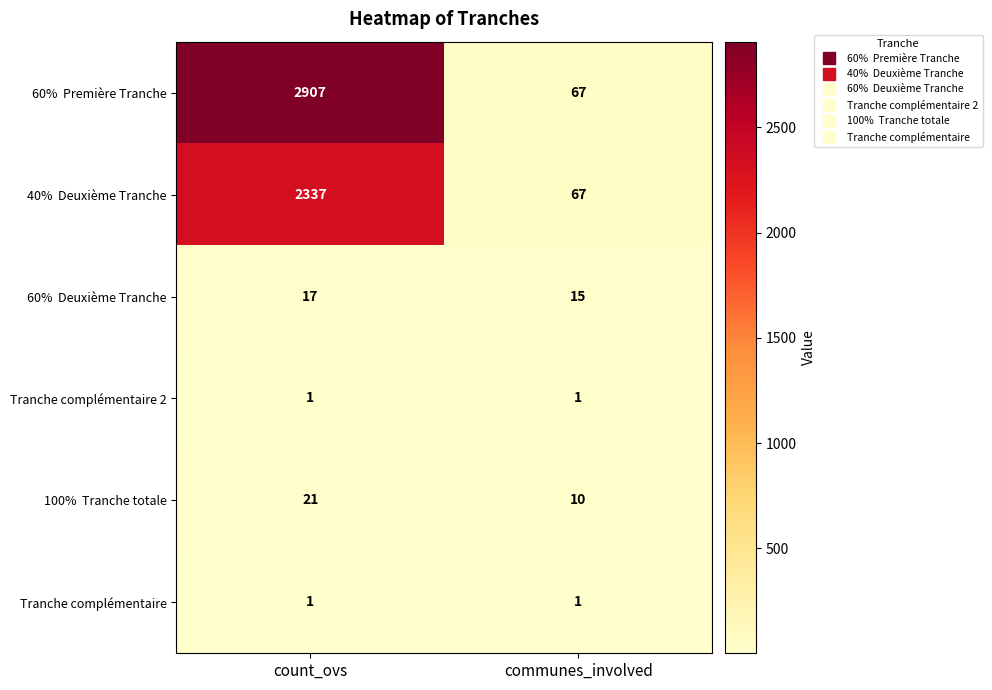

What is the greatest value displayed?

2907